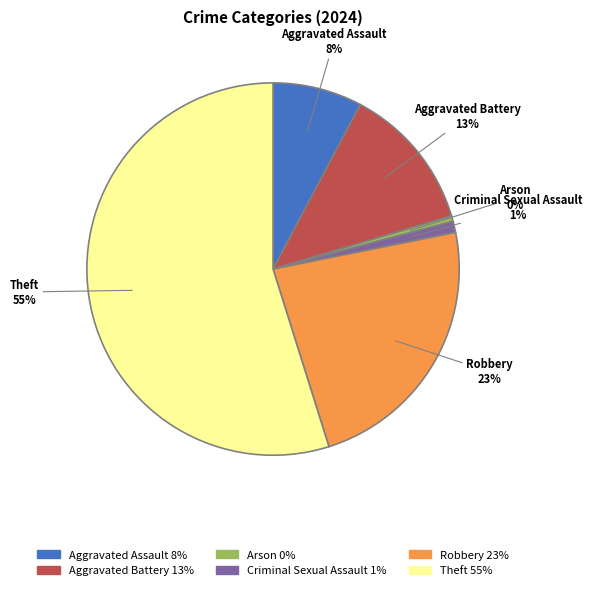

To the nearest percent, what is the average slice percentage?

17%